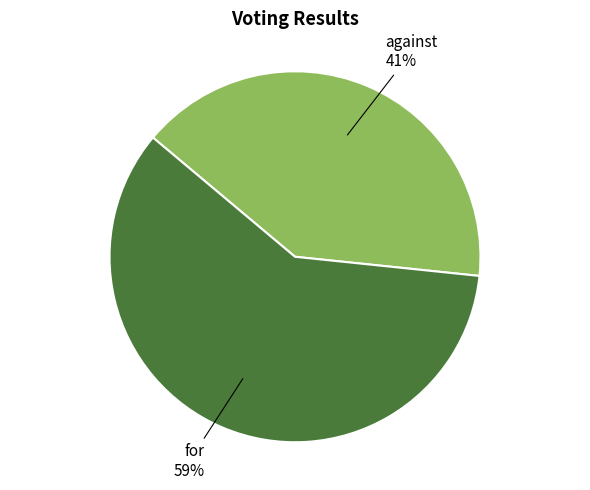

Is there a majority slice in this chart?

Yes